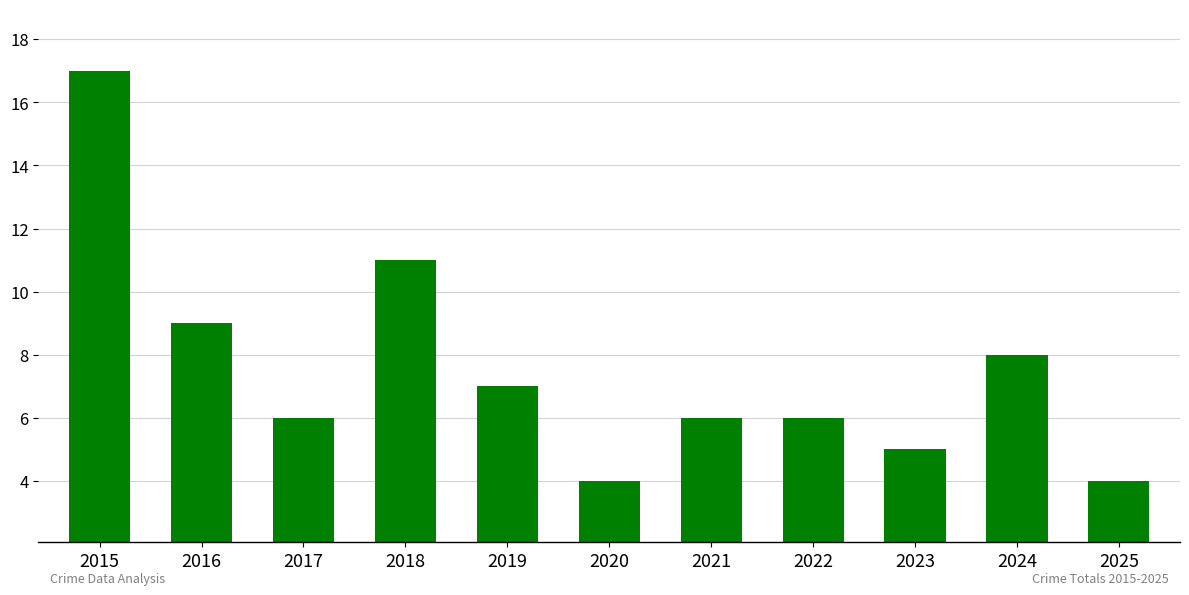

What is the value of the 2nd bar from the left?

9